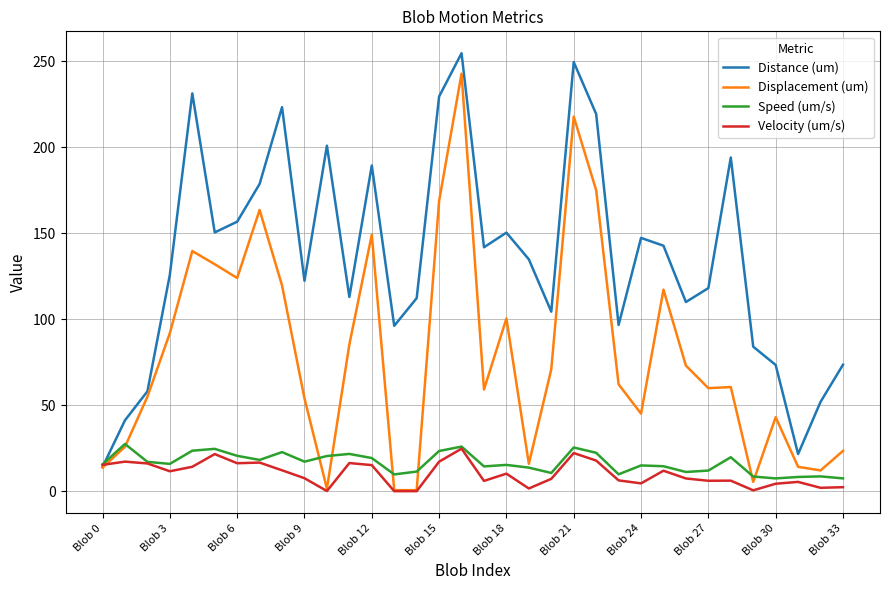

Which series has the largest total across all categories?

Distance (um)